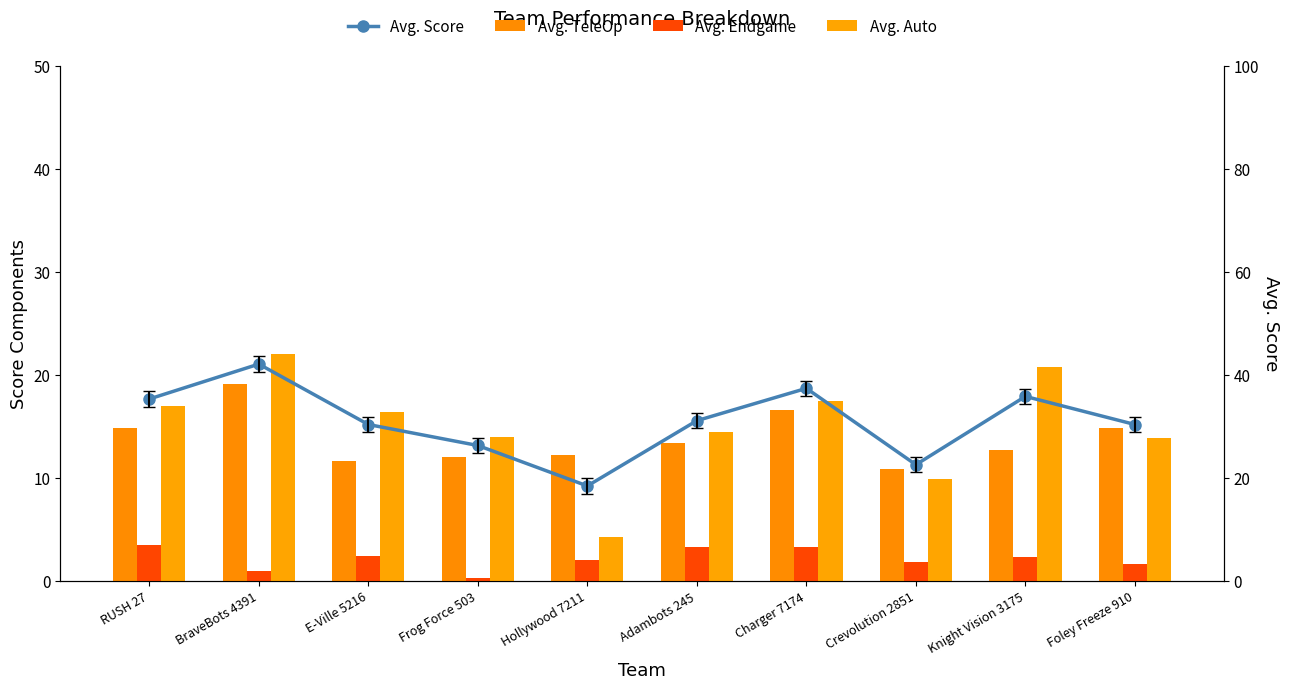

At which category is the sum across all series the highest?

BraveBots 4391